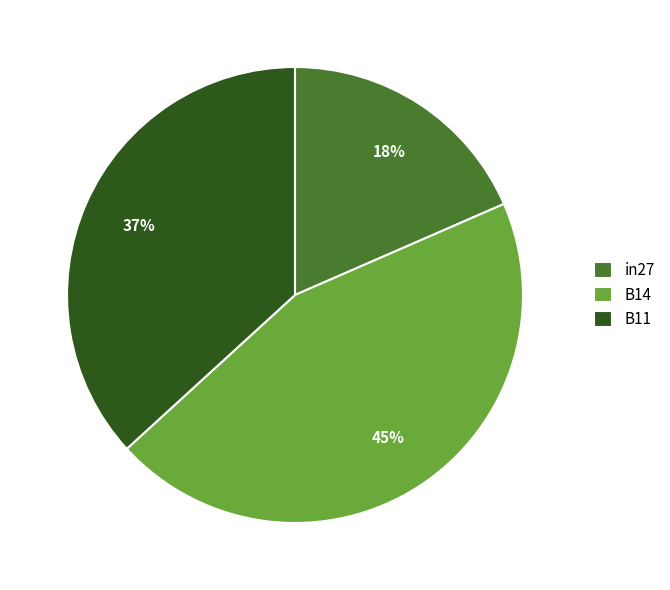

To the nearest percent, what is the average slice percentage?

33%